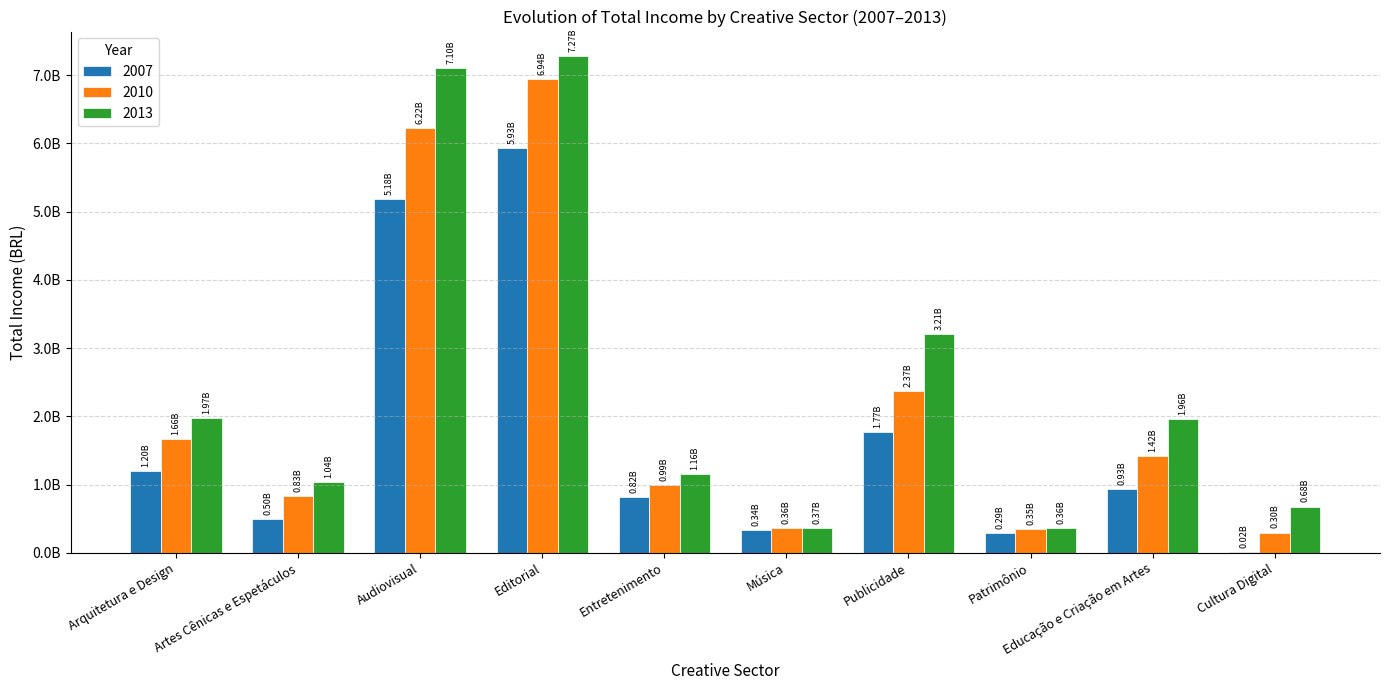

Are the bars horizontal?

No